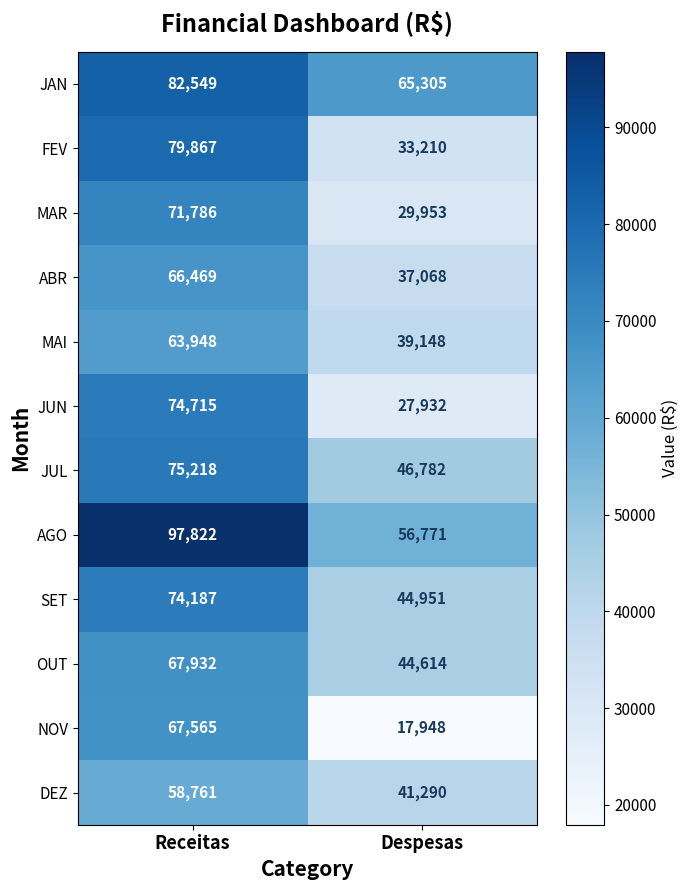

Rank the series at Despesas from lowest to highest value.

NOV, JUN, MAR, FEV, ABR, MAI, DEZ, OUT, SET, JUL, AGO, JAN